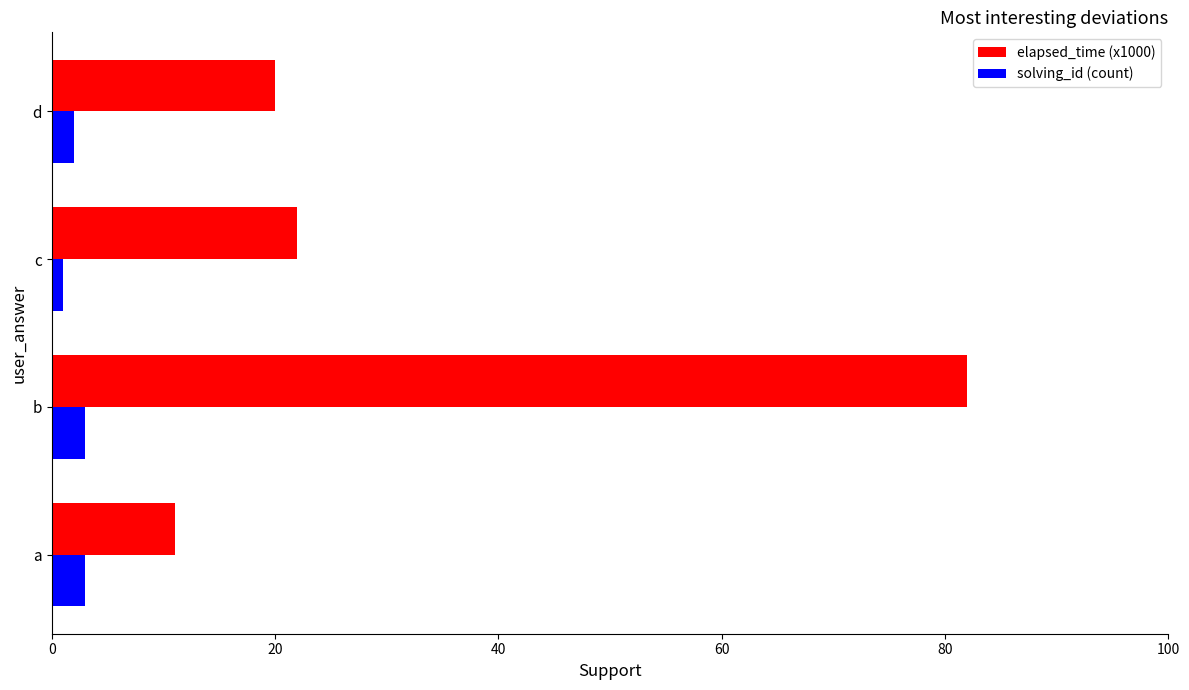

Where is elapsed_time (x1000) nearest to the value 46?

c